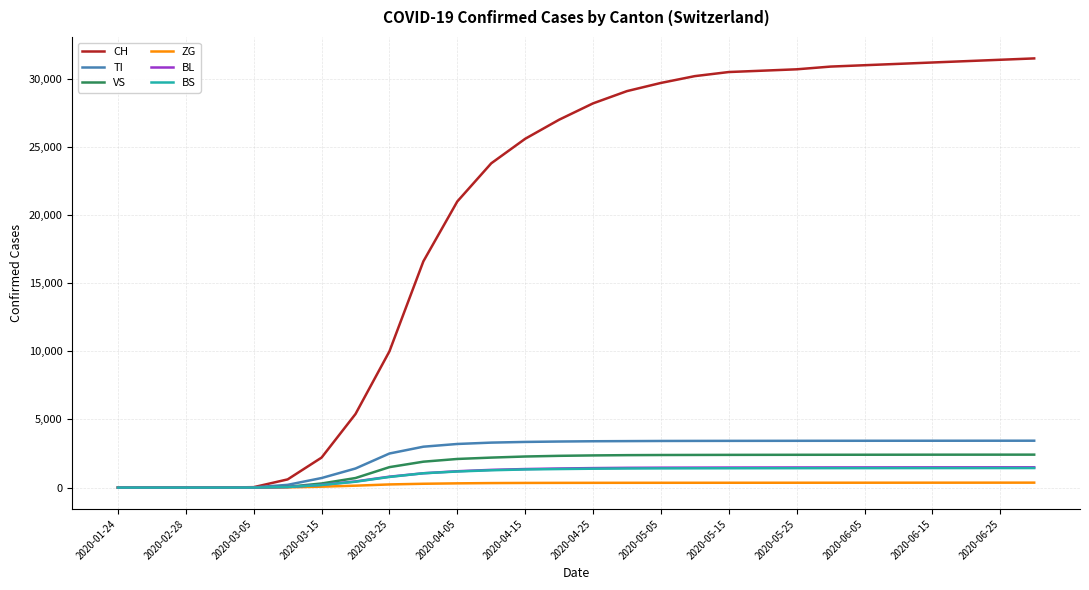

Which series has the largest total across all categories?

CH